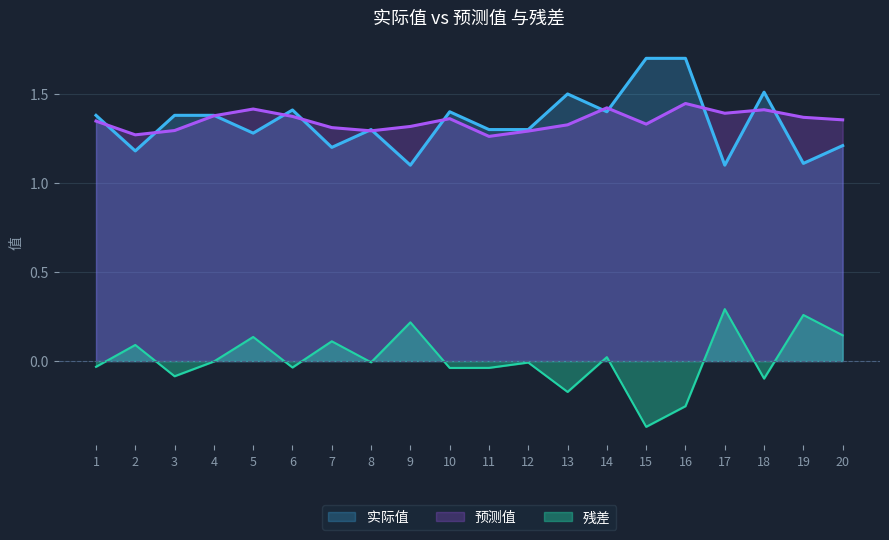

At which label is 预测值 closest to 1?

11